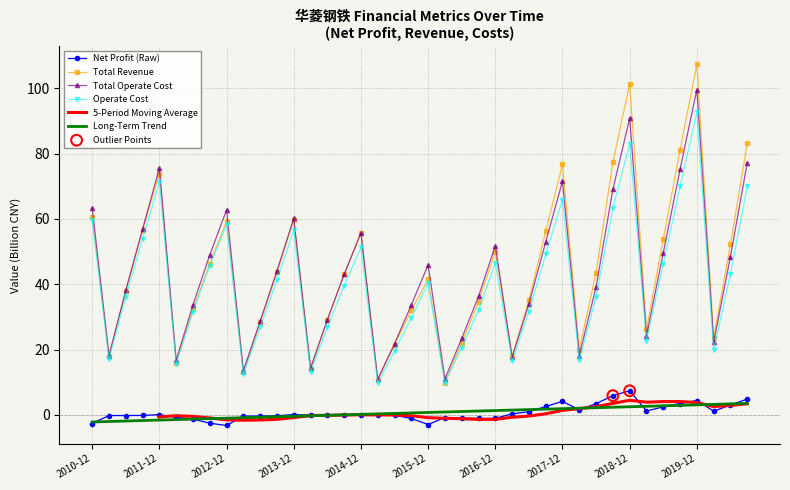

The Total Operate Cost series shows 75.5 at 2011-12. True or false?

True